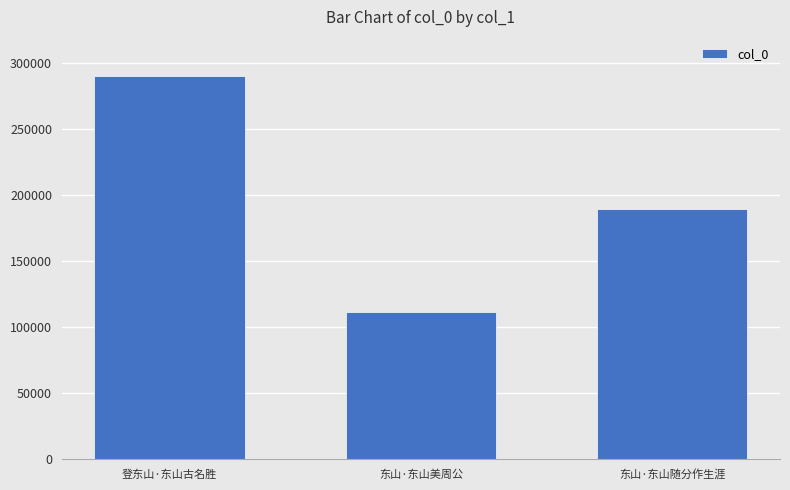

Reading left to right, extract all data points from this chart.

登东山·东山古名胜=290437	东山·东山美周公=111438	东山·东山随分作生涯=189316